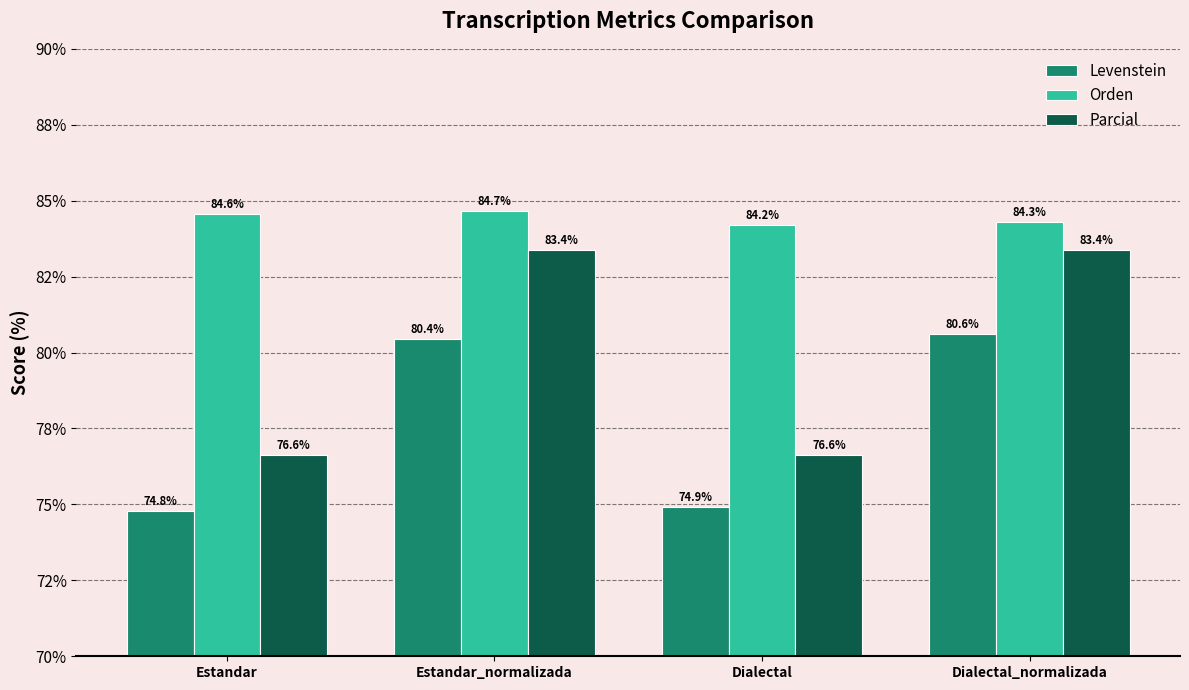

What are all the series names shown in the legend?

Levenstein, Orden, Parcial